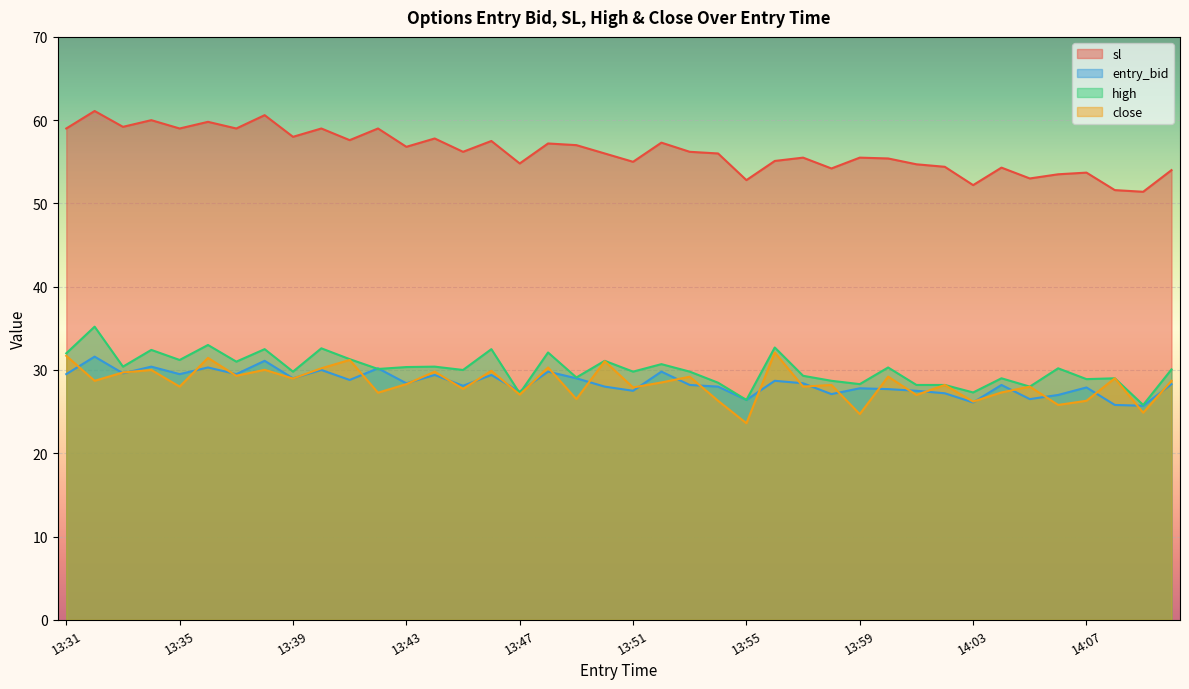

What is the average value of the sl series?

56.3